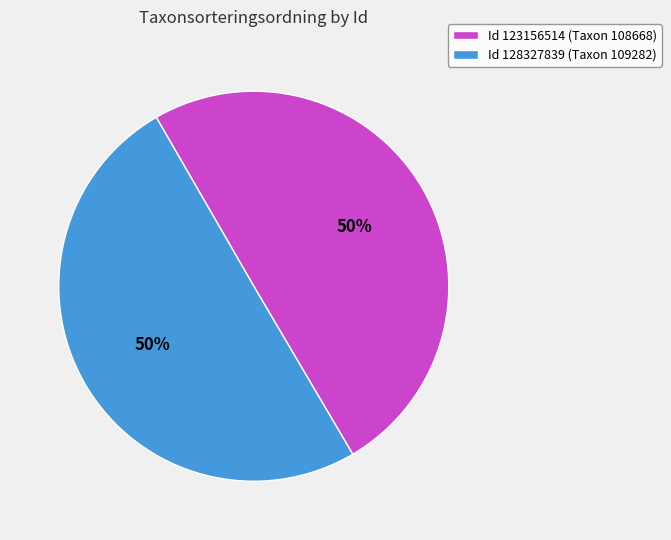

What is the ratio of the value at Id 123156514 (Taxon 108668) to the value at Id 128327839 (Taxon 109282)?

1.0